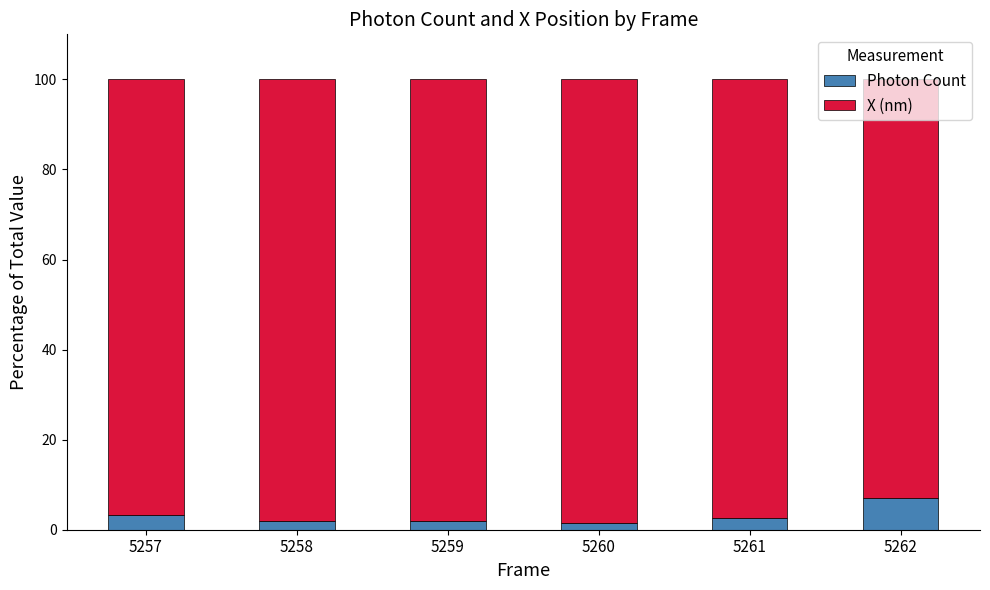

What is the total value across all series at 5261?

100.0